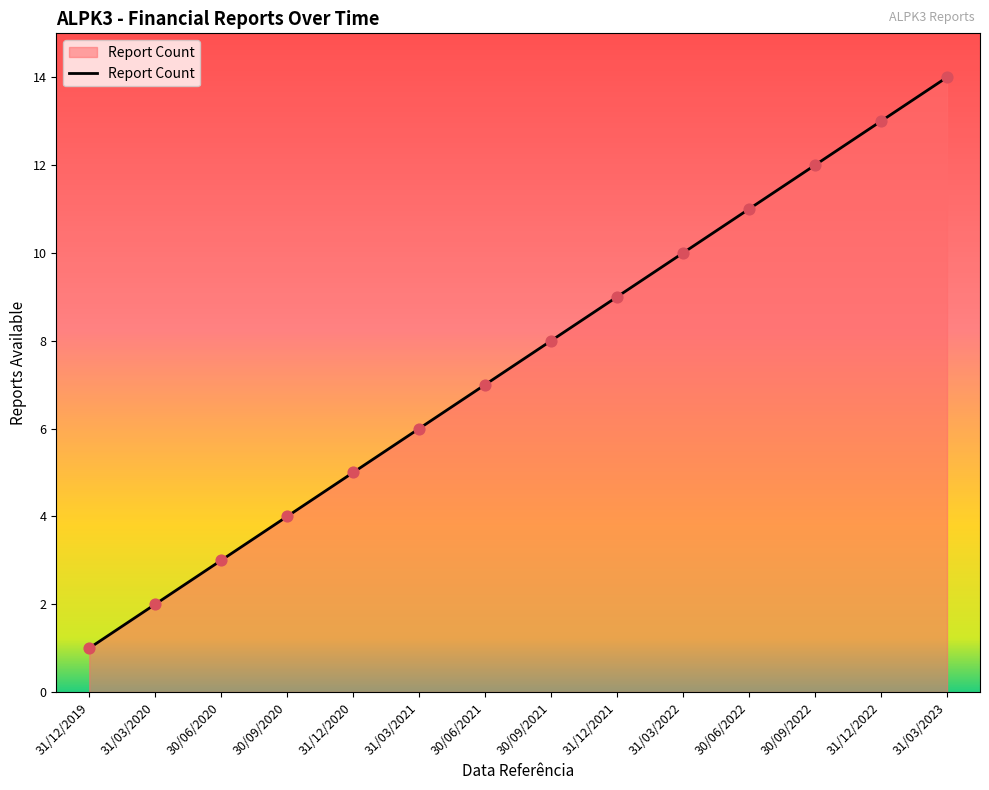

Which has a higher value, 31/03/2022 or 31/03/2020?

31/03/2022